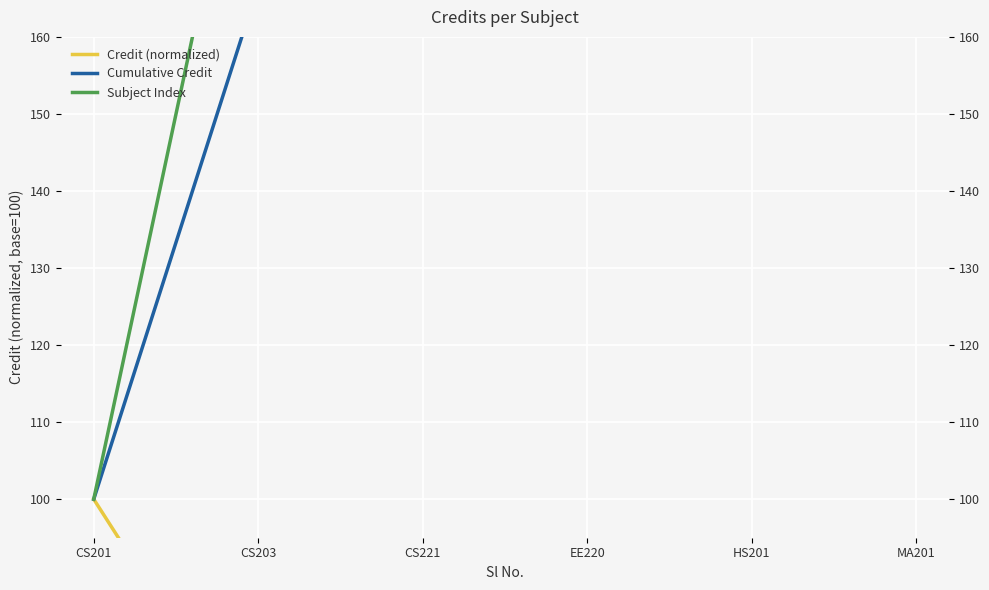

What are all the series names shown in the legend?

Credit (normalized), Cumulative Credit, Subject Index